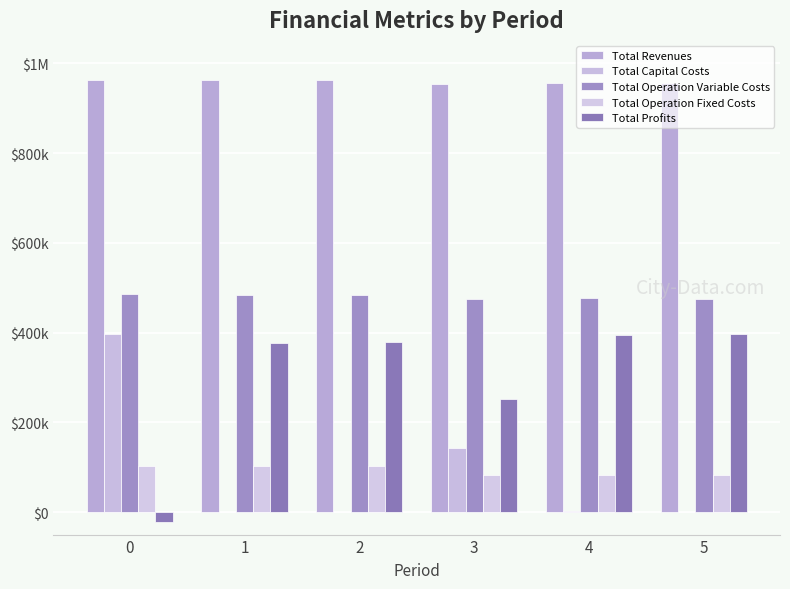

What is the value of the Total Profits bar at the 5th from the left?

394216.6